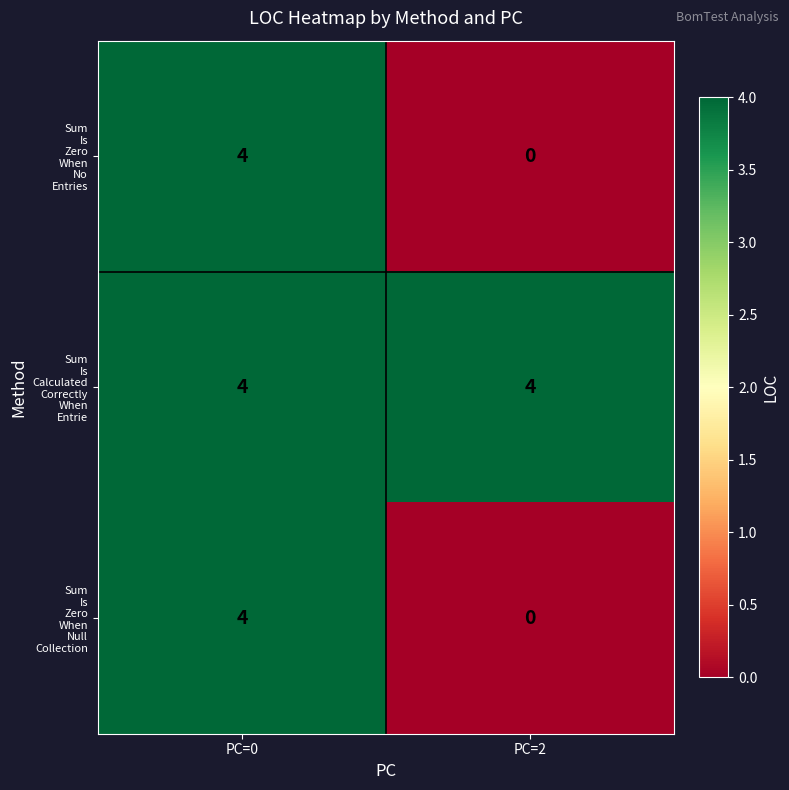

What is the total value across all series at PC=0?

12